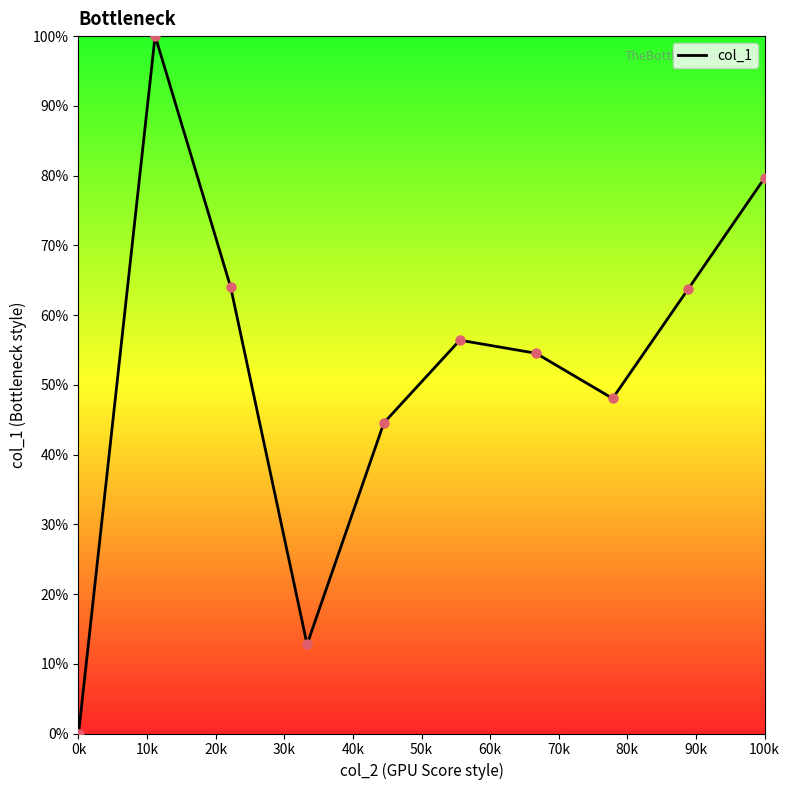

What is the difference between the maximum and minimum values?

100.0